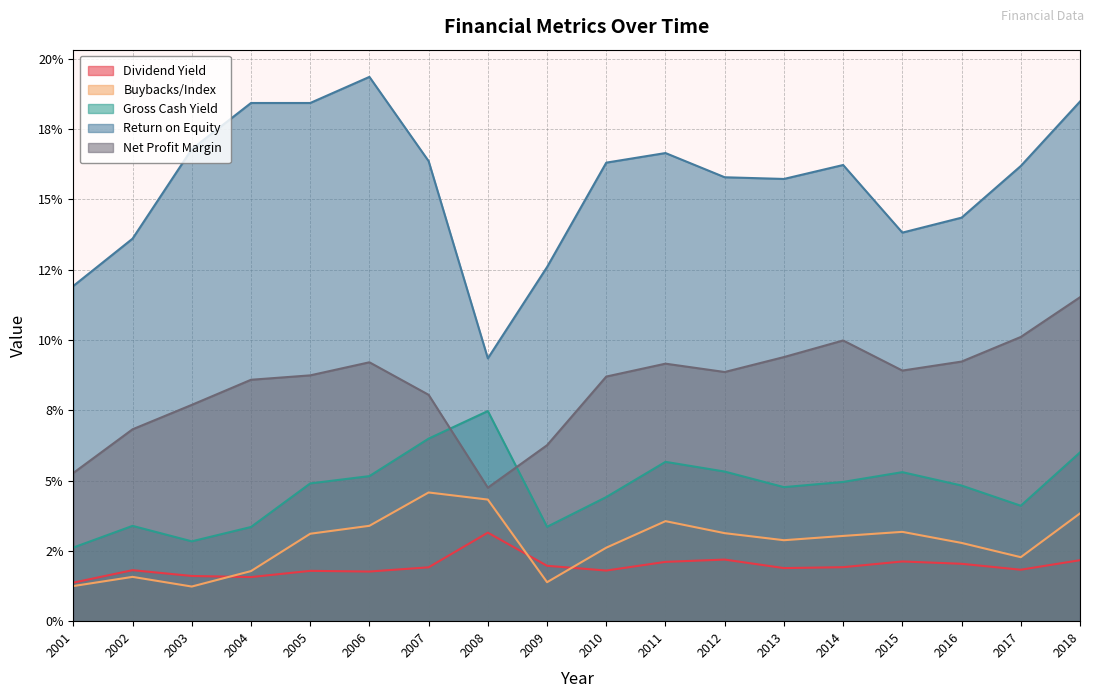

Is the value of Dividend Yield at 2012 greater than the value of Gross Cash Yield at 2014?

No